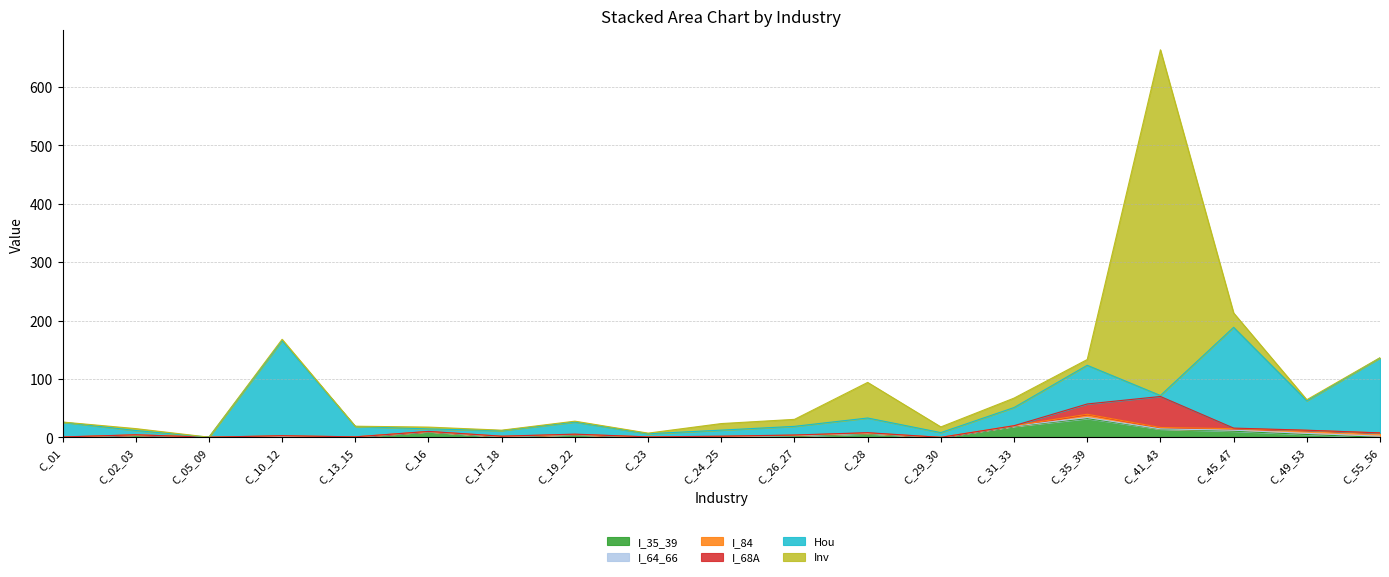

Does the chart display data point markers on the line(s)?

No